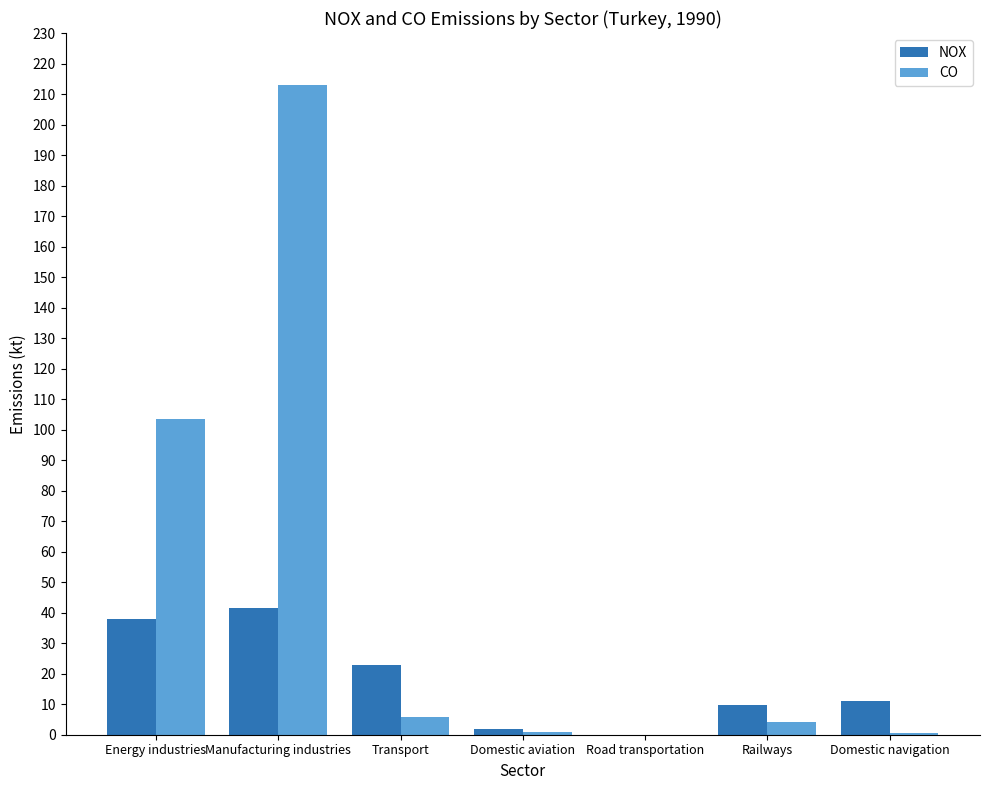

How many data points does each series have?

7